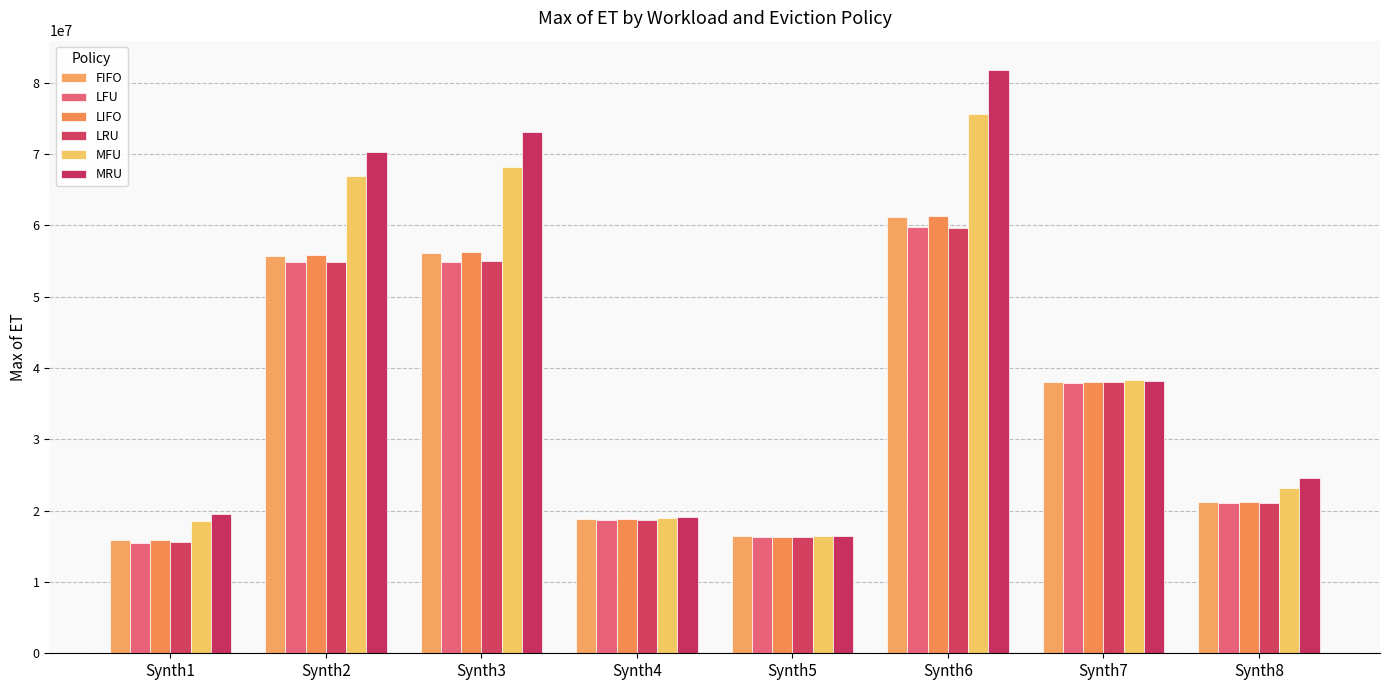

Does the chart contain stacked bars?

No